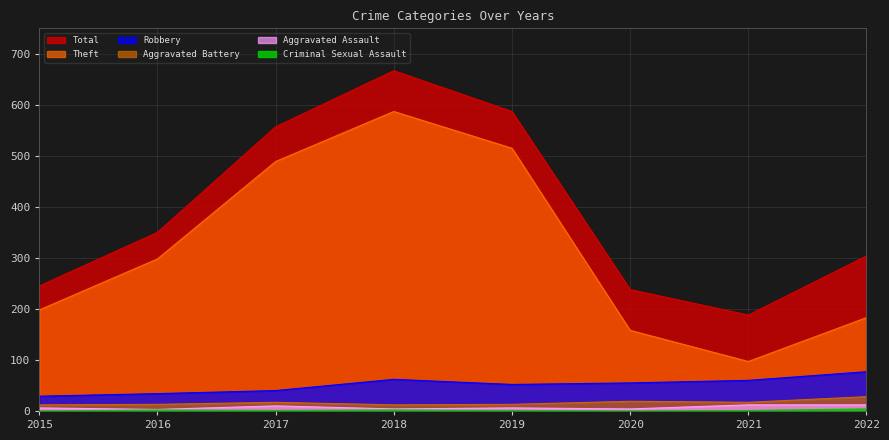

At which label does Robbery first exceed 55?

2018